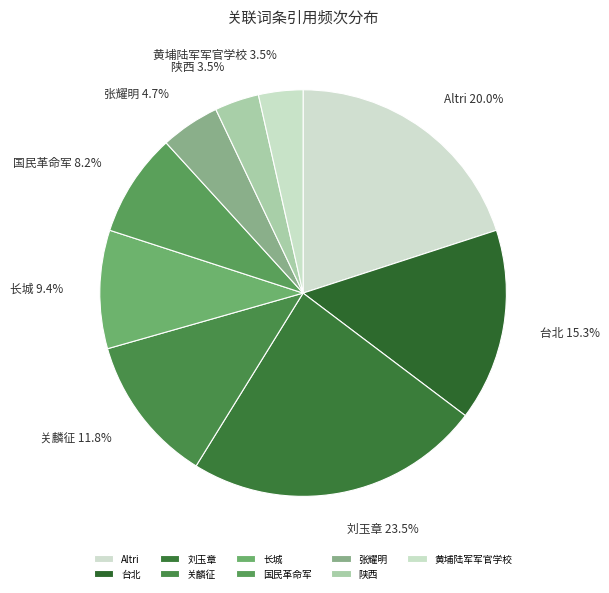

How many segments does this pie chart have?

9